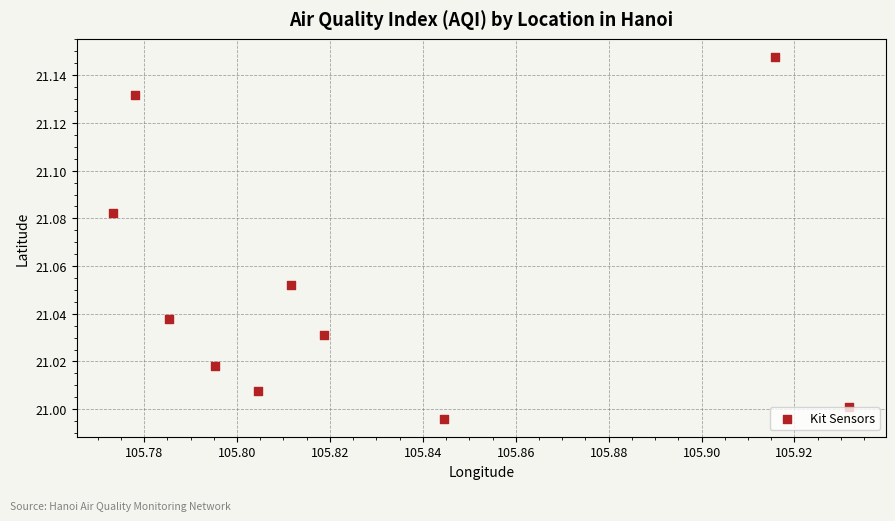

Count the number of points in this scatter plot.

10